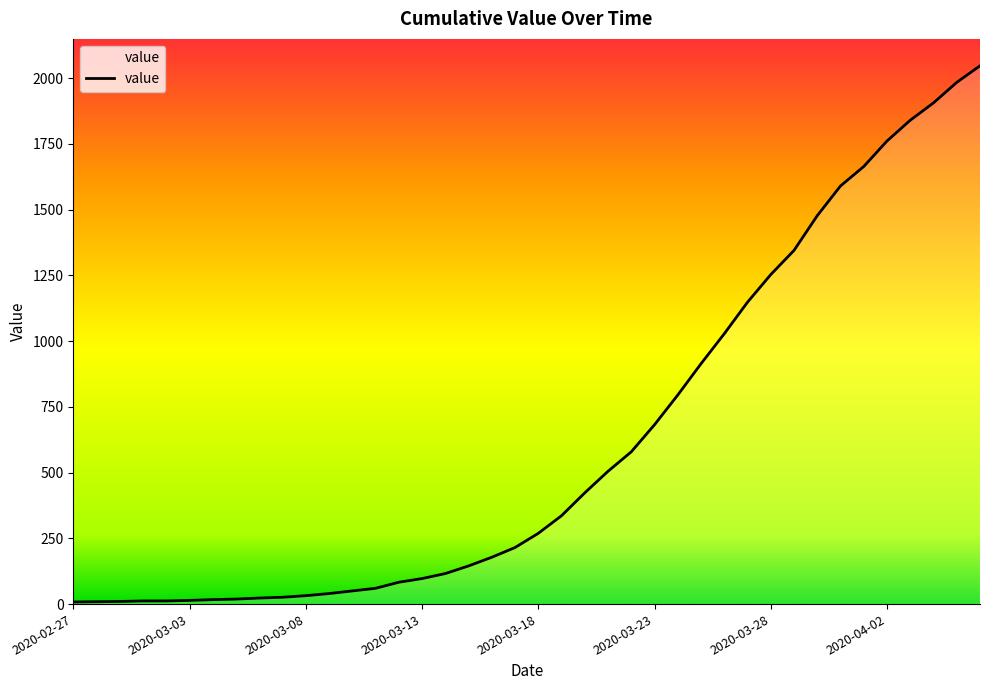

What is the maximum value shown in the chart?

2047